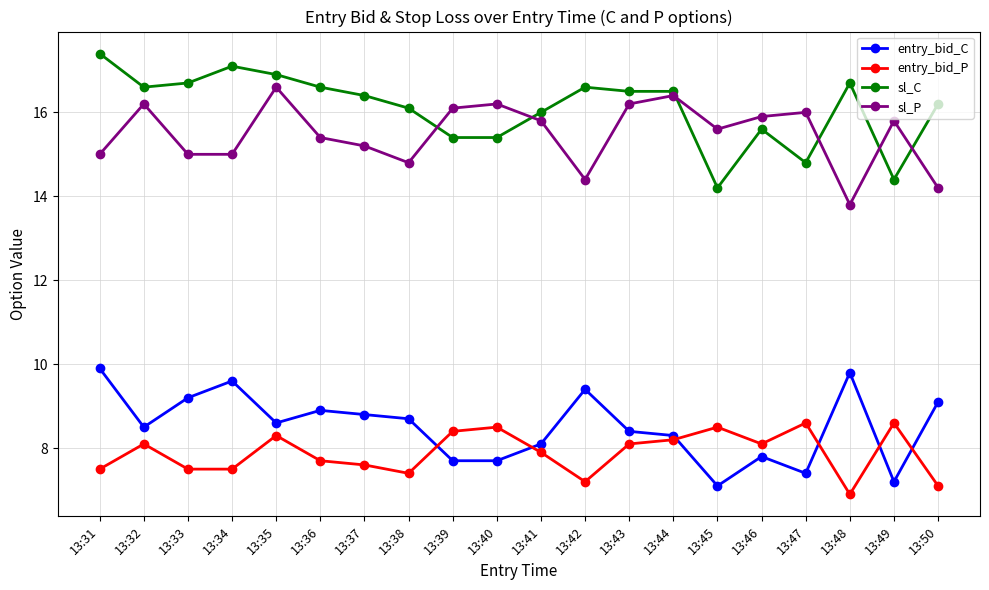

Which category has the lowest value across all series?

13:48